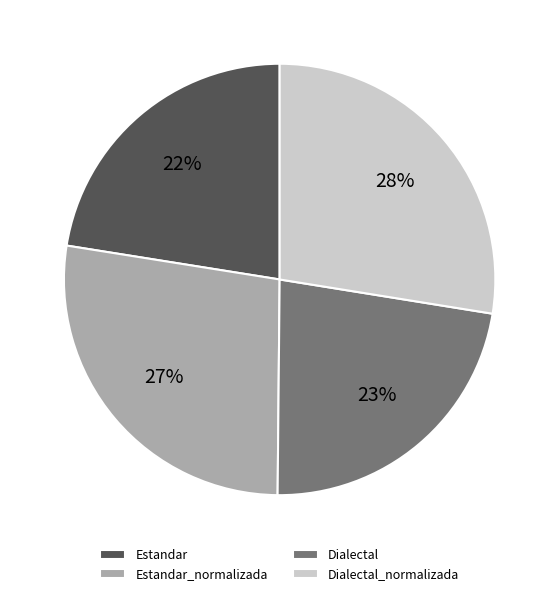

True or false: Estandar_normalizada accounts for 27% of the total.

True